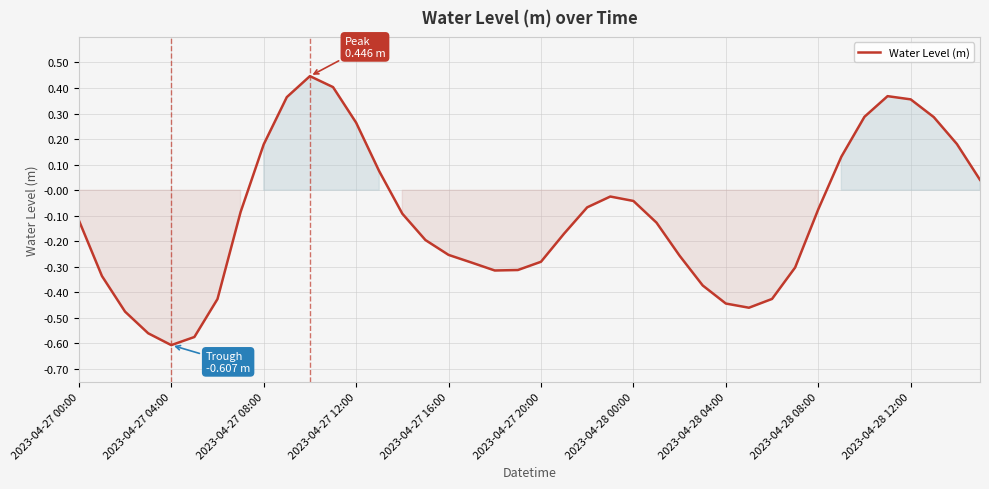

What is the difference between the maximum and minimum values?

1.1